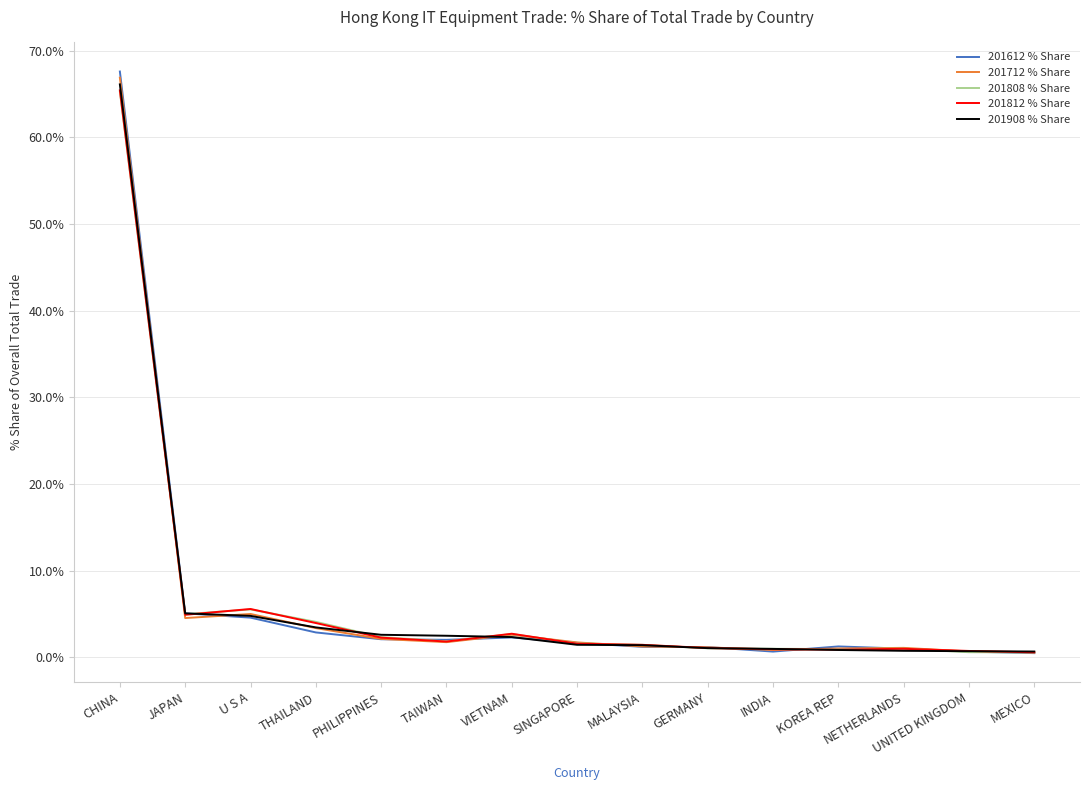

At which category is the sum across all series the highest?

CHINA